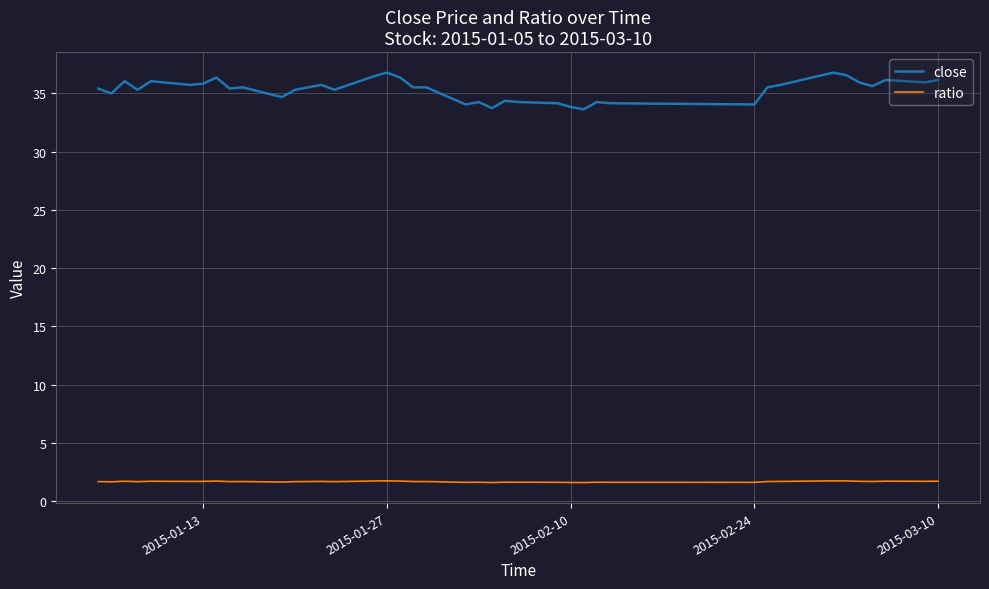

Rank the series by their average value, from lowest to highest.

ratio, close